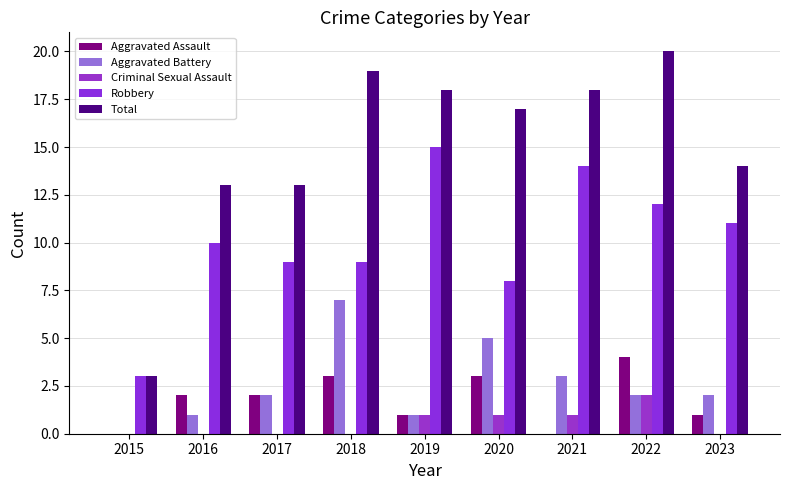

Which series has the widest spread of values?

Total